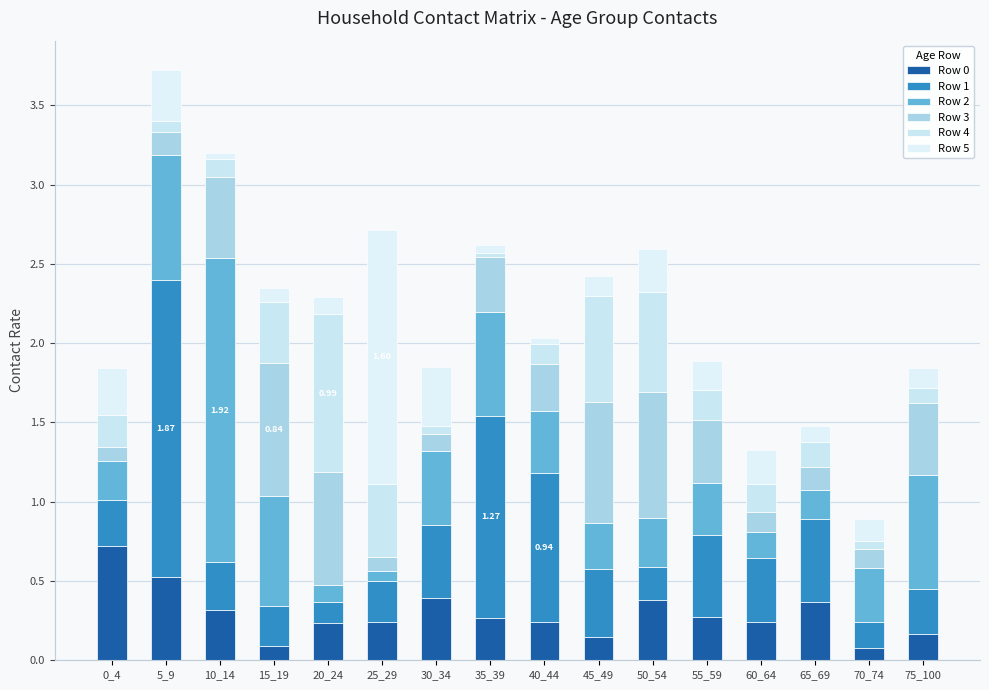

List the series in order of their peak value, highest first.

Row 2, Row 1, Row 5, Row 4, Row 3, Row 0